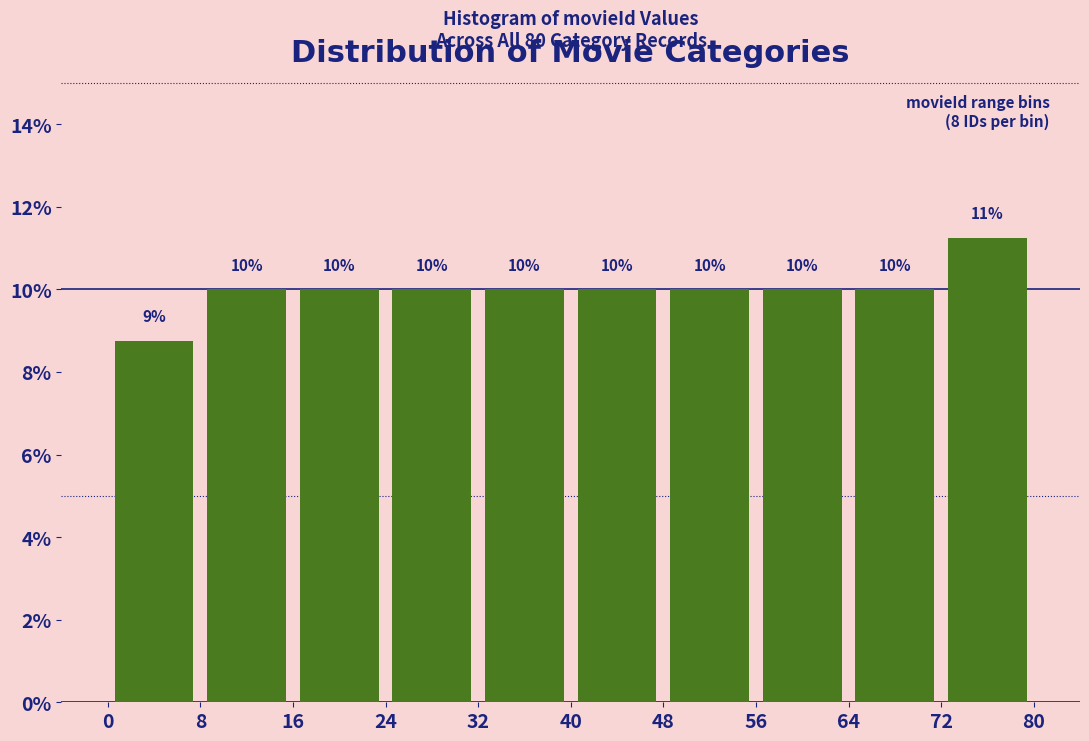

Over which range of the x-axis is the bar tallest?

72 to 80